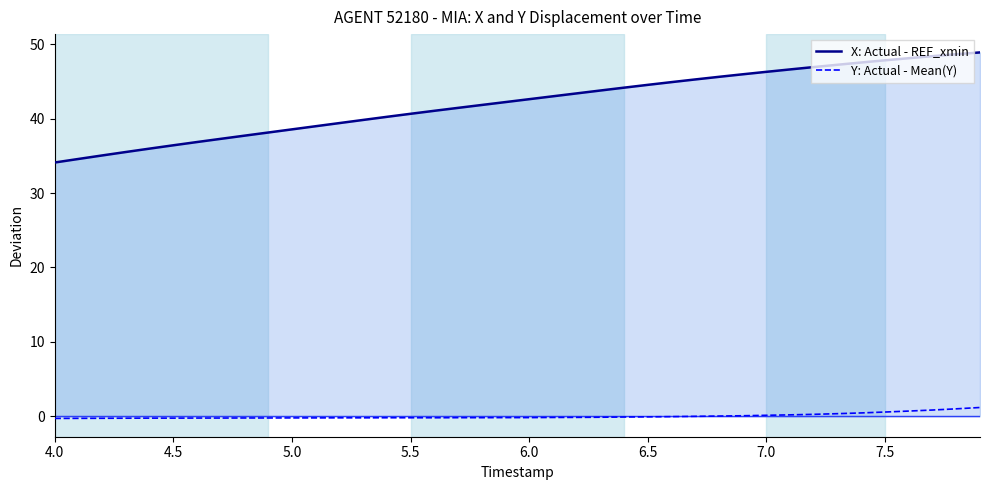

What is the highest value of the X: Actual - REF_xmin series?

48.9